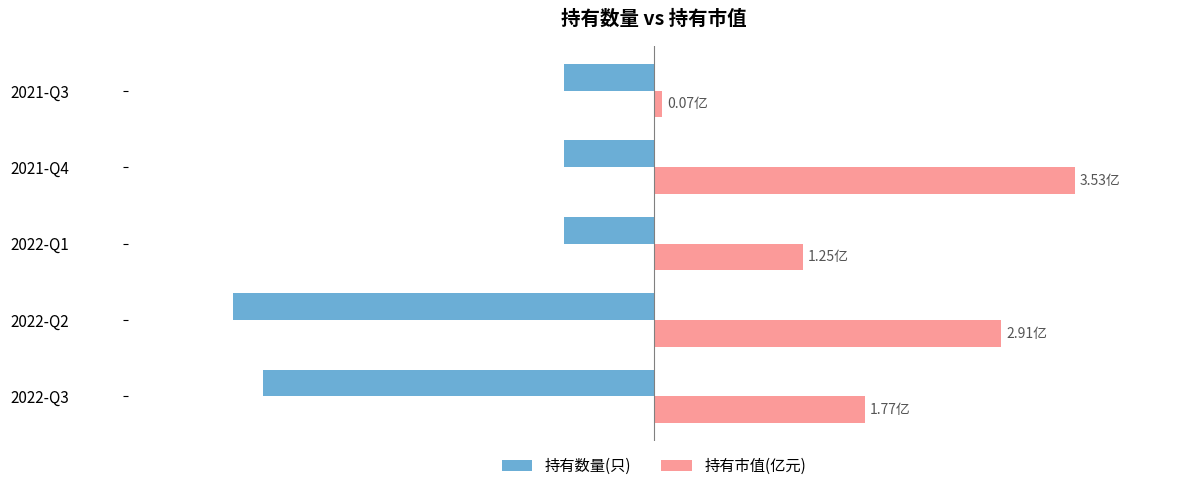

What are all the series names shown in the legend?

持有数量(只), 持有市值(亿元)